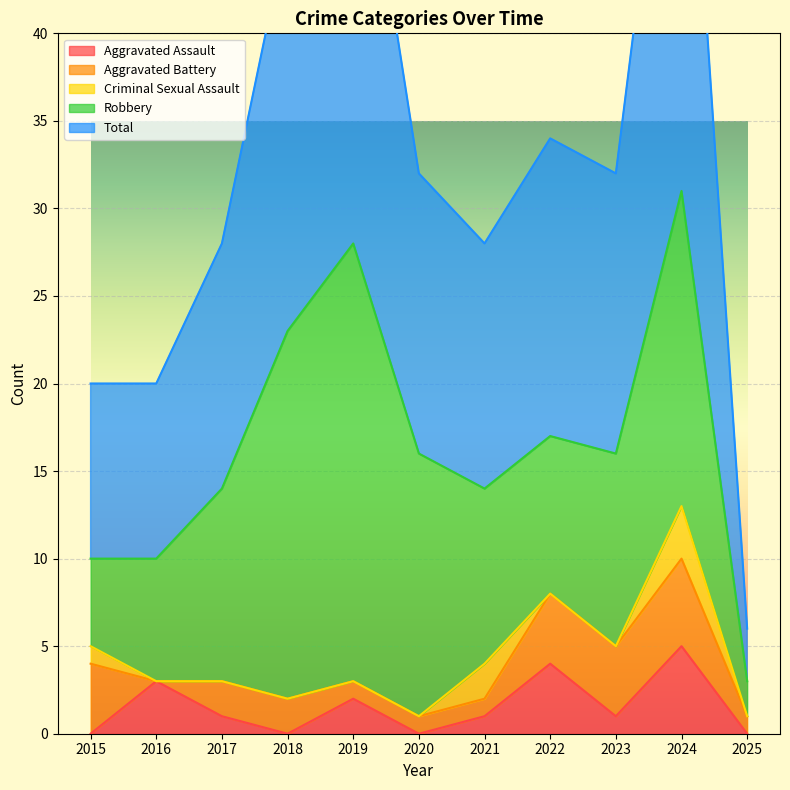

What is the difference between the second highest and minimum values in the Aggravated Battery series?

4